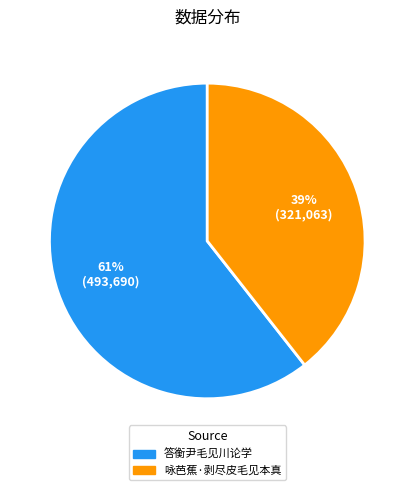

Which category has the biggest portion of the pie?

答衡尹毛见川论学